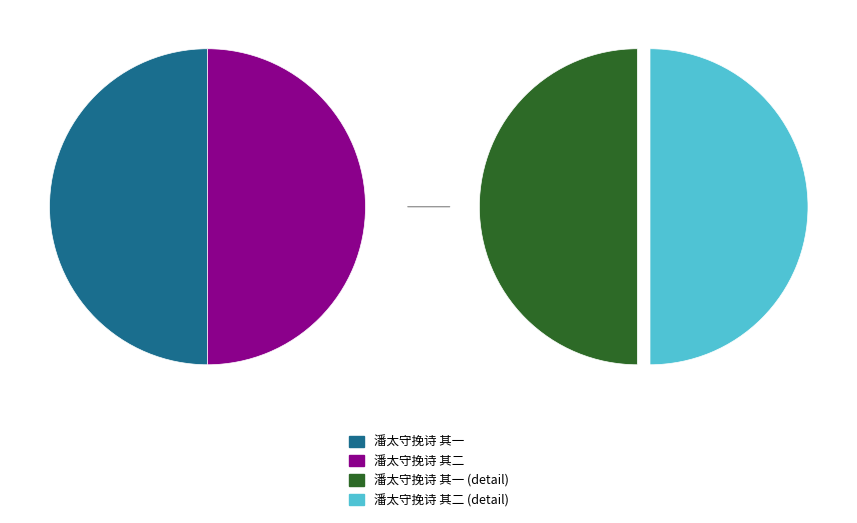

Rank the categories by value from lowest to highest.

潘太守挽诗 其一, 潘太守挽诗 其二